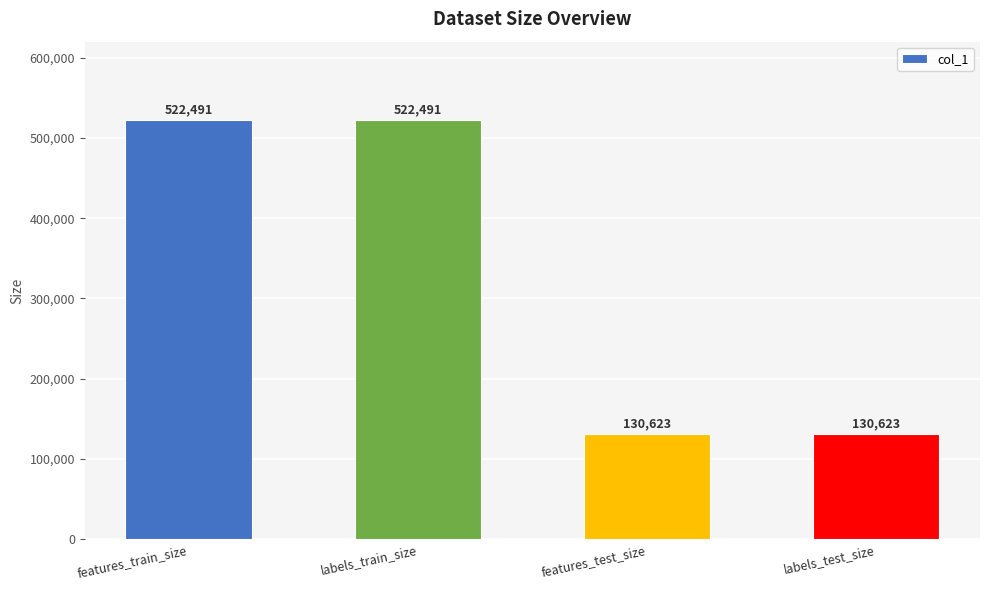

What is the minimum value shown in the chart?

130623